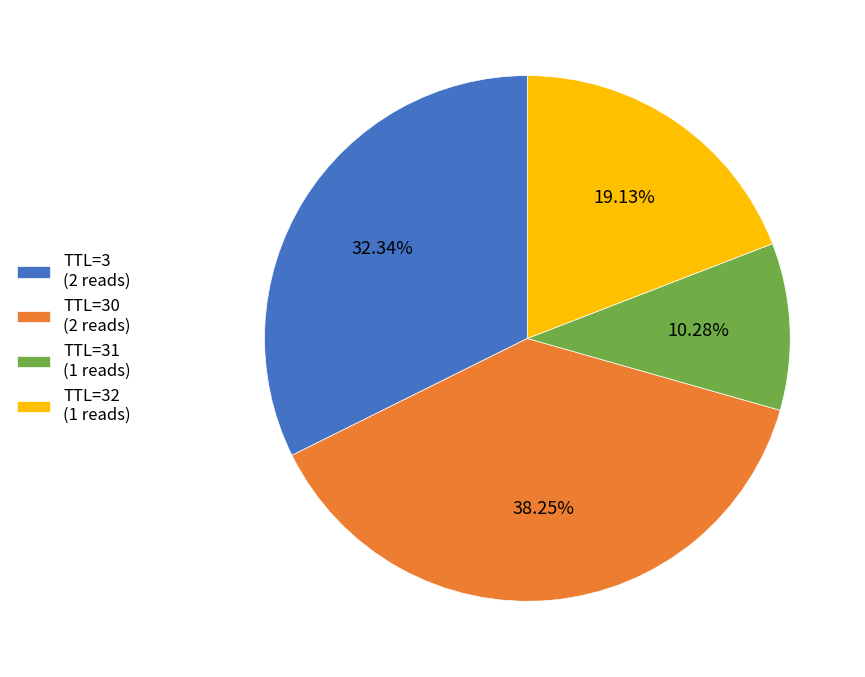

Which category has the biggest portion of the pie?

TTL=30 (2 reads)